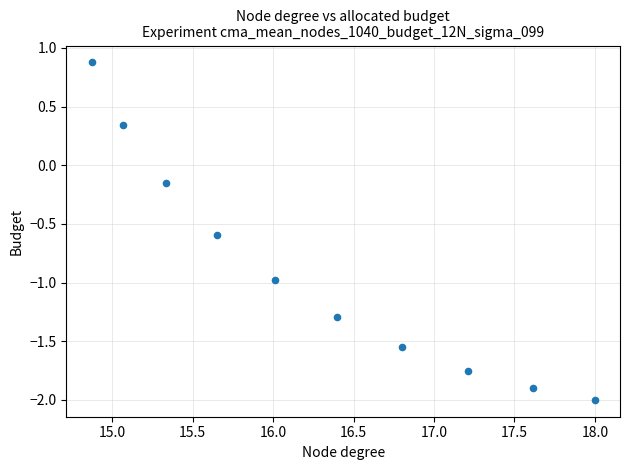

What is the range of X values (max minus min)?

3.1